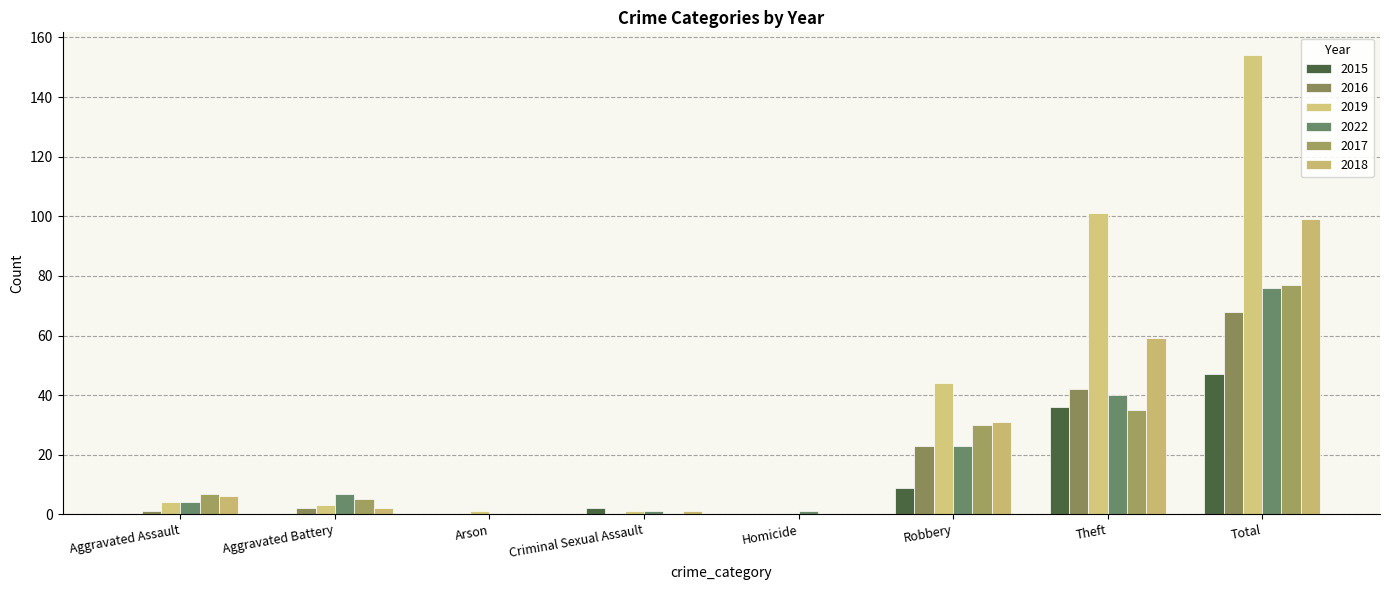

Is it true that 2016 equals 42 at Theft?

True